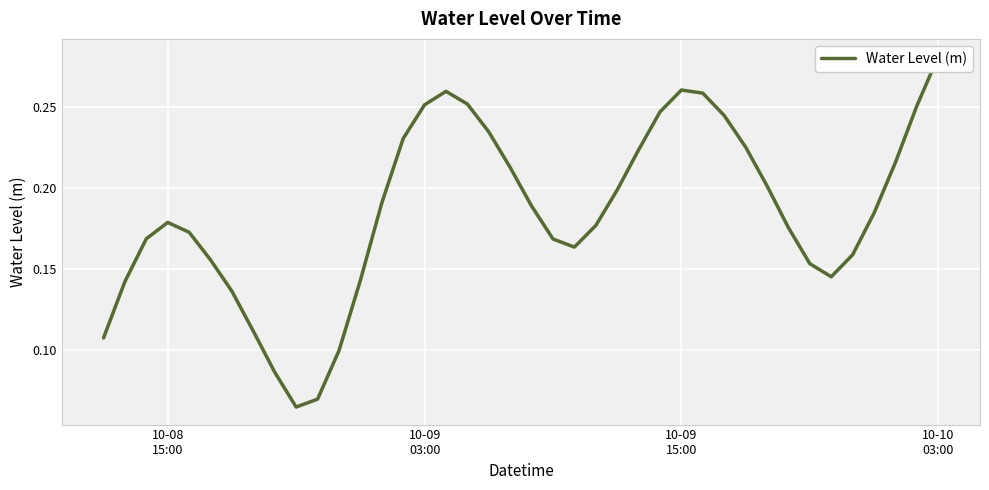

At which category does the chart reach its peak across all series?

10-10 03:00